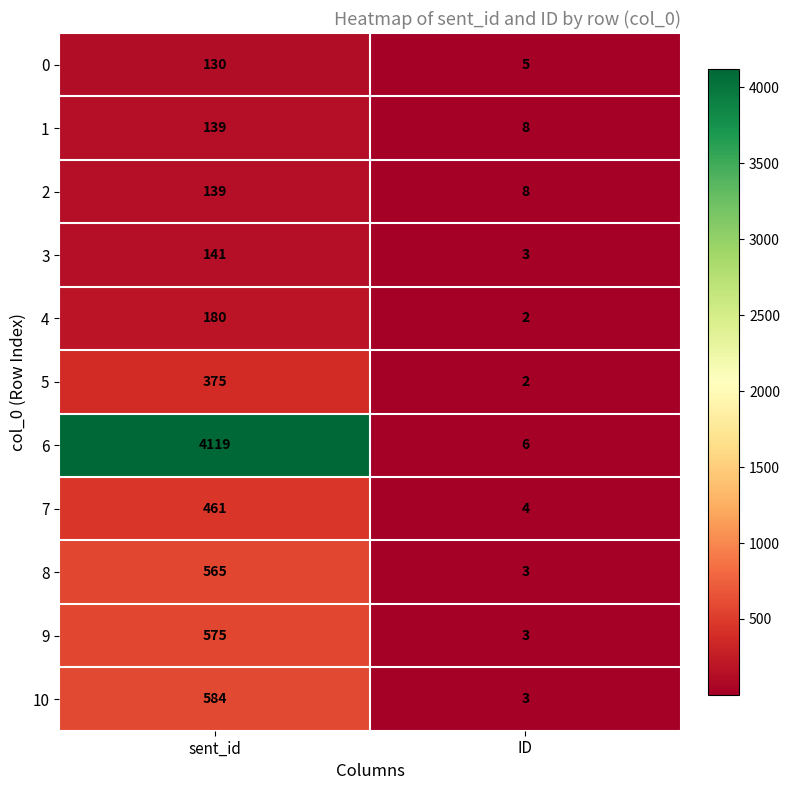

Which series changed the most between sent_id and ID?

6